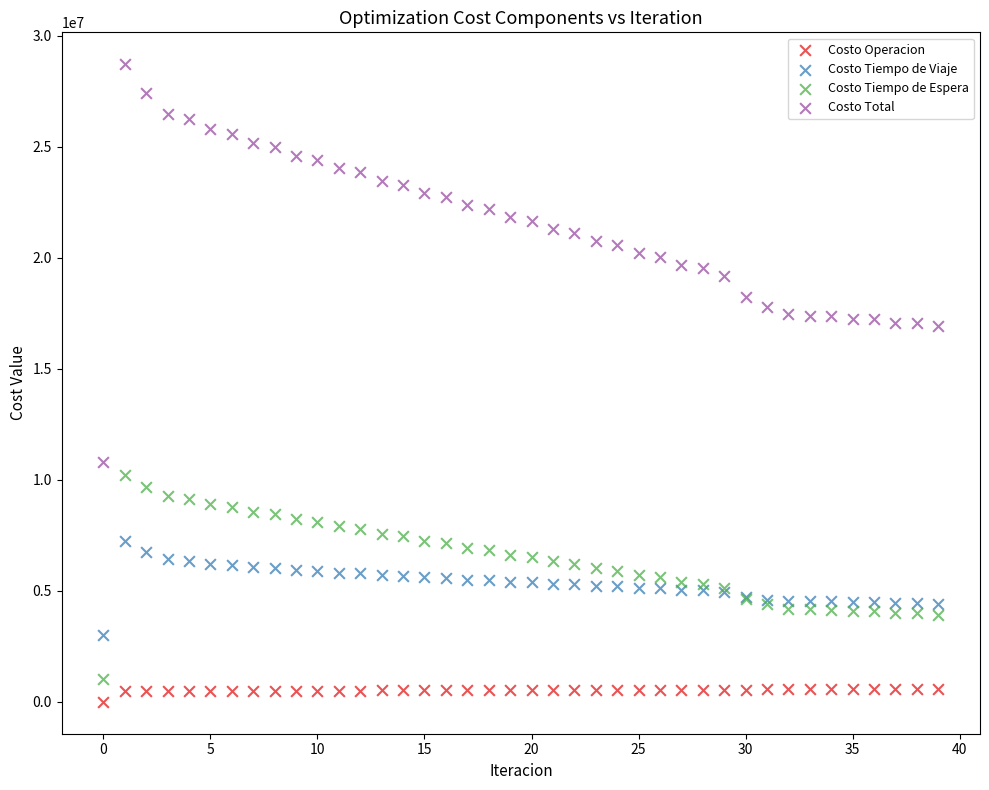

Which series has the largest Y range (max minus min)?

Costo Total